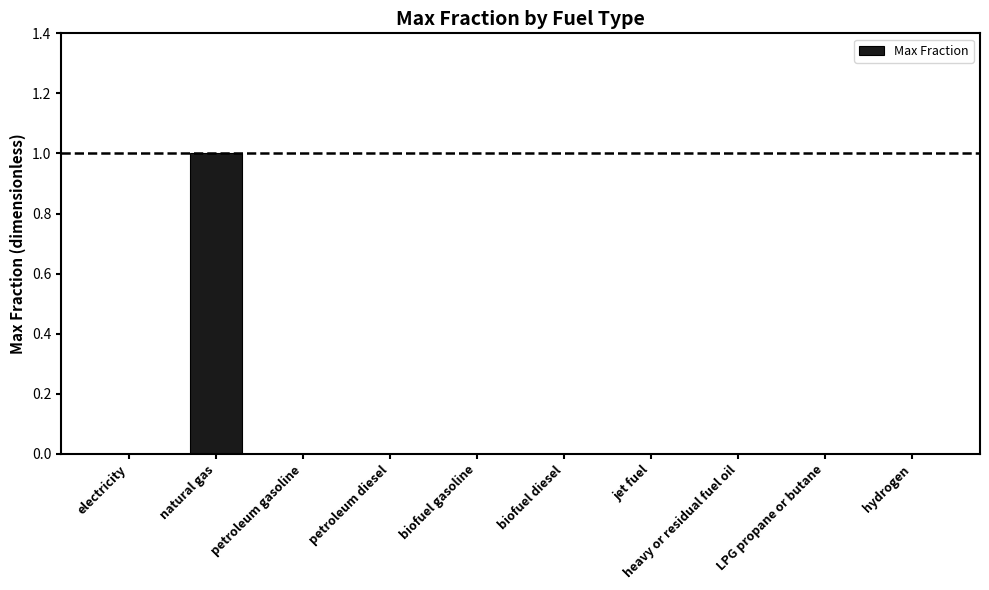

Does the chart contain stacked bars?

No